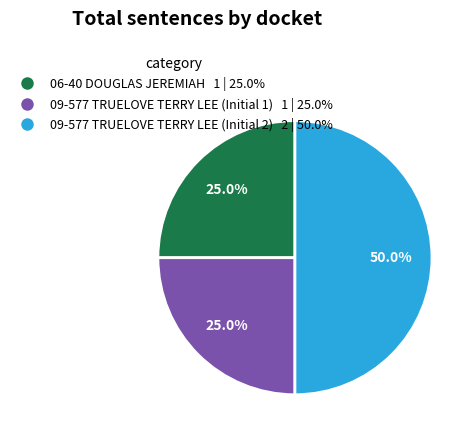

To the nearest percent, what percentage of the pie is 09-577 TRUELOVE TERRY LEE (Initial 2)?

50%